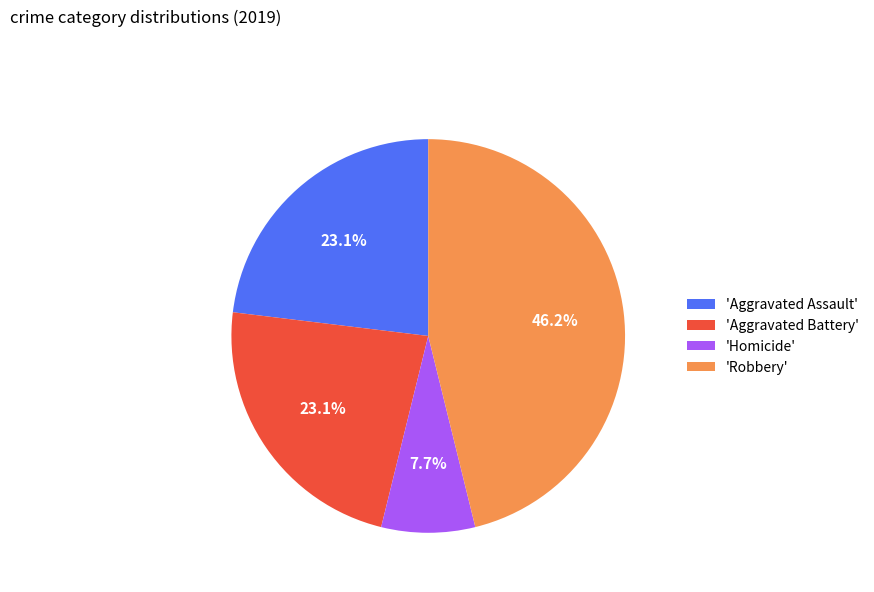

How many segments does this pie chart have?

4